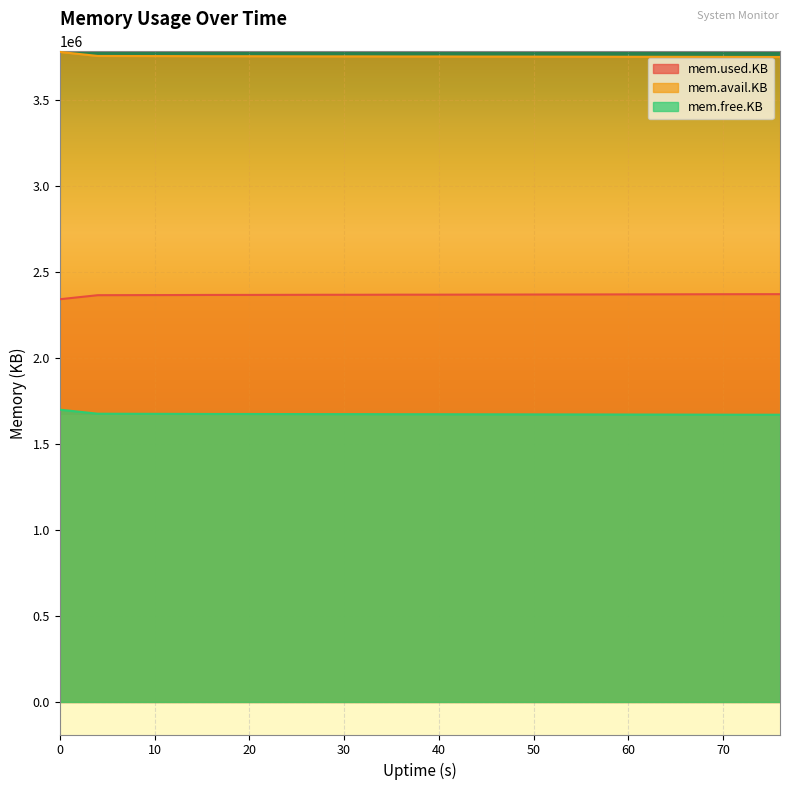

List the series in order of their overall mean, lowest first.

mem.free.KB, mem.used.KB, mem.avail.KB